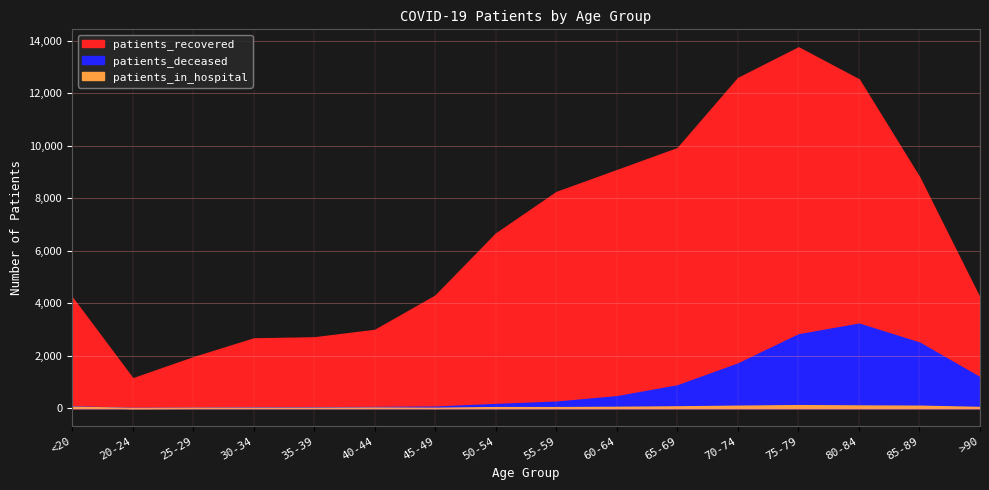

What position from the left is 70-74?

12